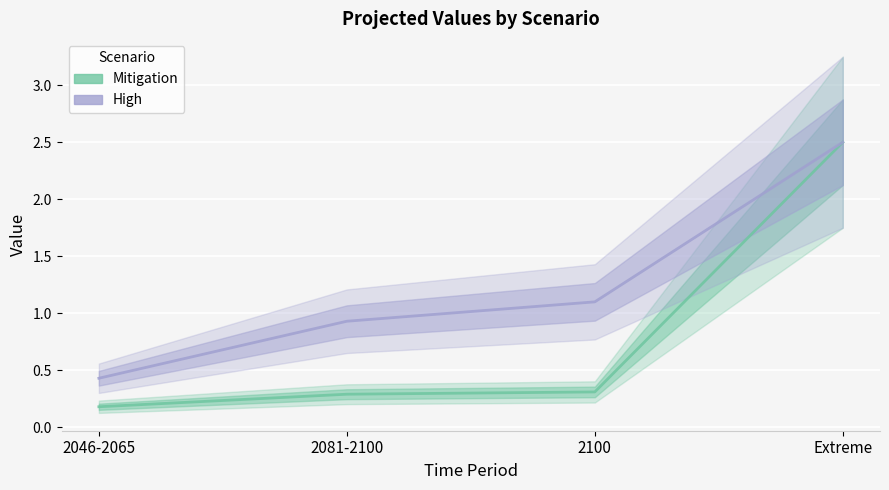

List the series in order of their overall mean, lowest first.

Mitigation, High